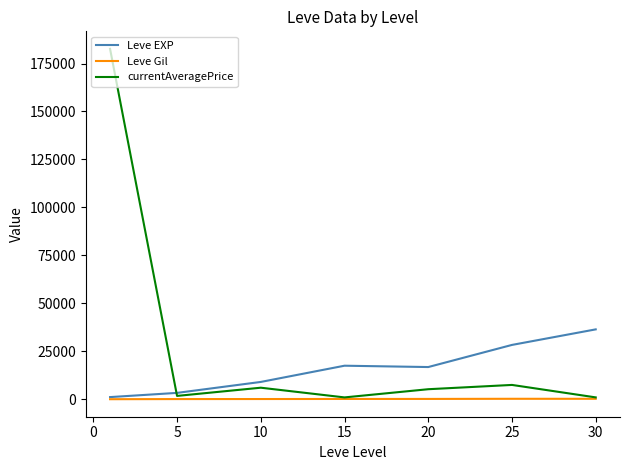

List the series in order of their peak value, highest first.

currentAveragePrice, Leve EXP, Leve Gil